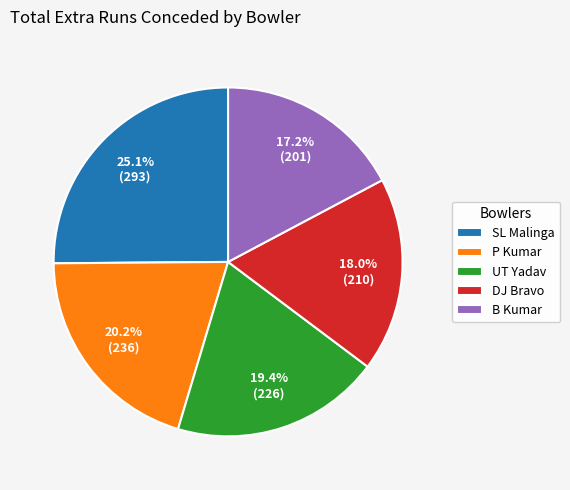

Does SL Malinga account for over 50% of the chart?

No